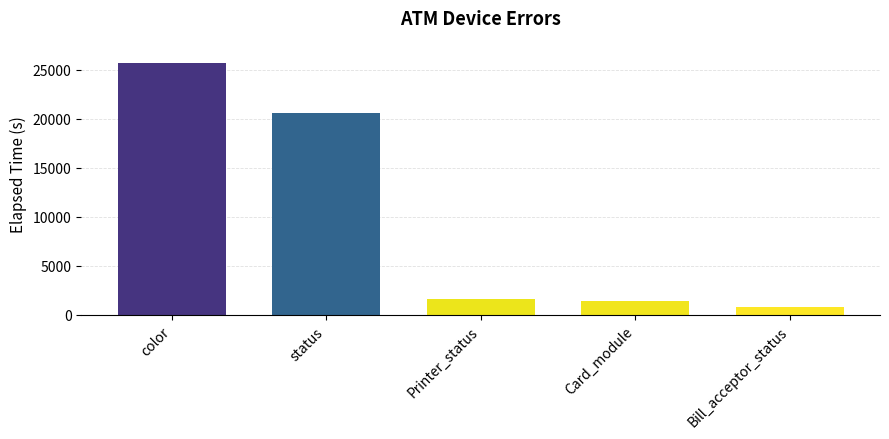

What is the label of the 2nd bar from the left?

status